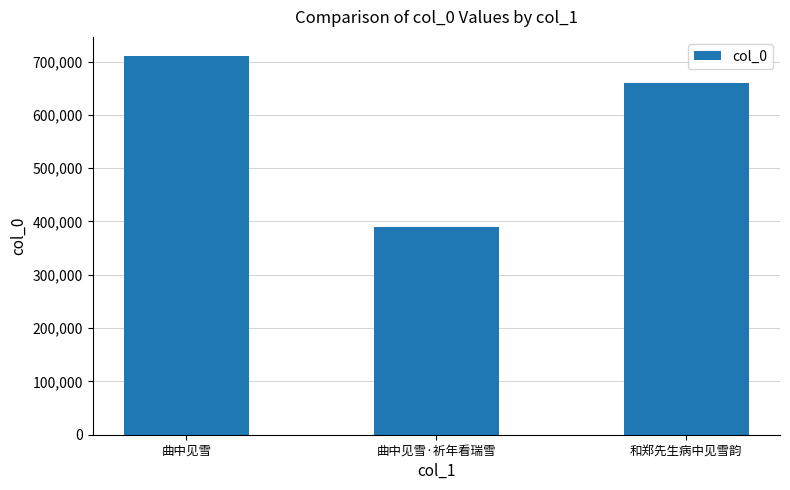

What is the difference between the second highest and minimum values?

270963